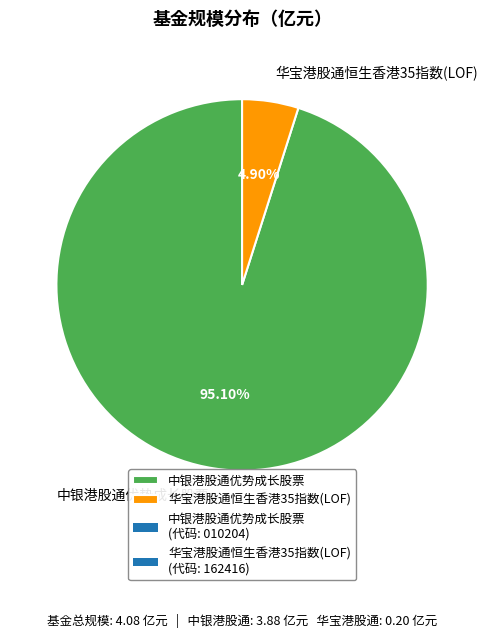

Between 华宝港股通恒生香港35指数(LOF) and 中银港股通优势成长股票, which is larger?

中银港股通优势成长股票